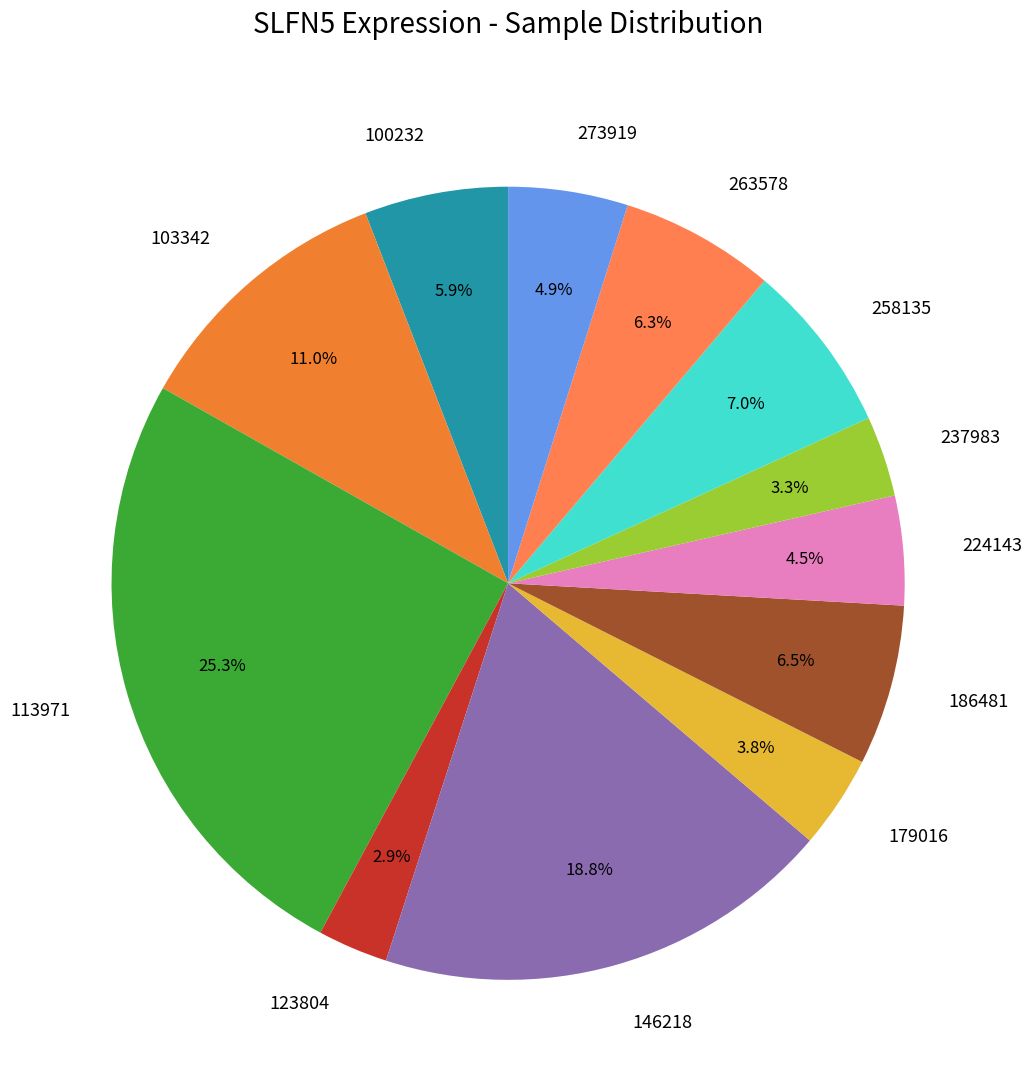

To the nearest percent, what is the difference between the largest and smallest slice percentages?

22%